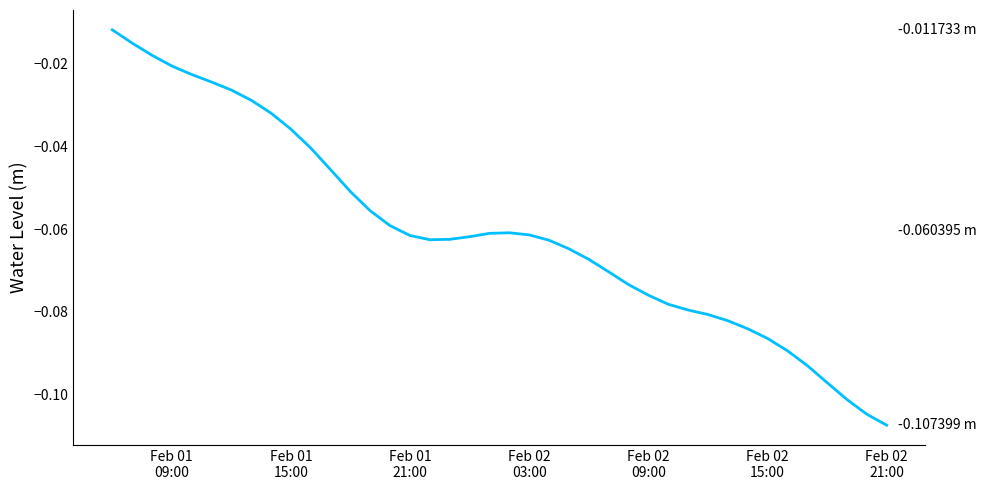

How many lines are shown in the chart?

1